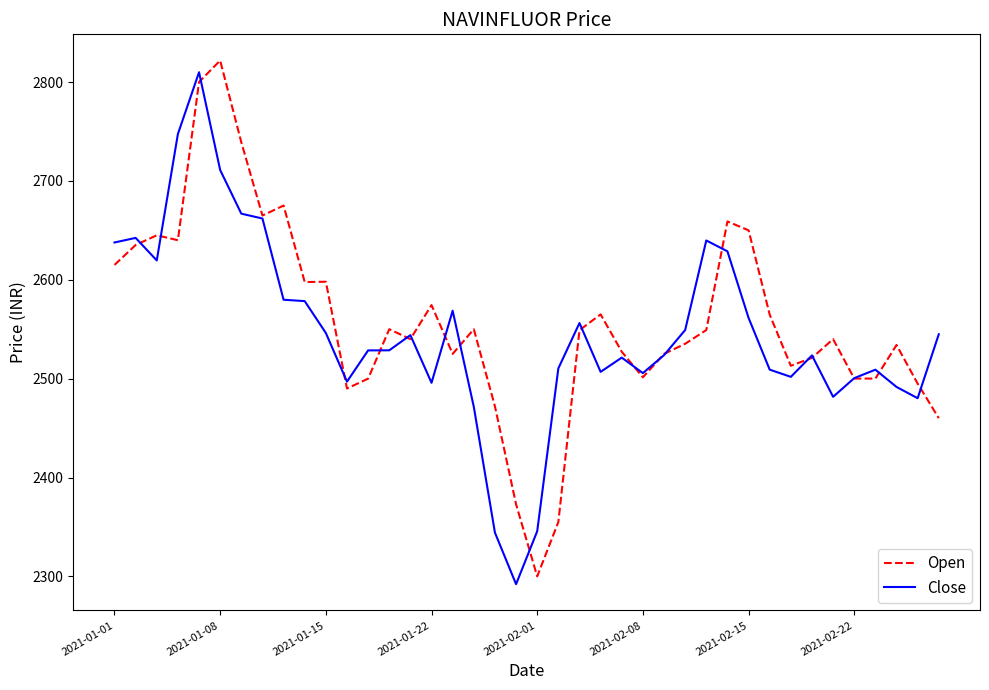

What is the average value of the Open series?

2558.7